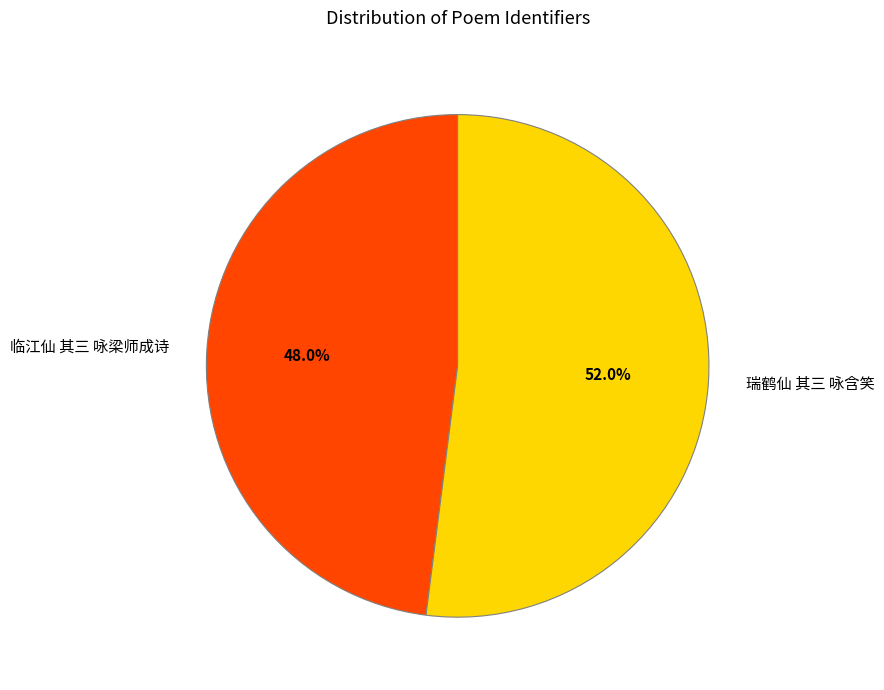

Is it true that 瑞鹤仙 其三 咏含笑 is 52% of the pie?

True